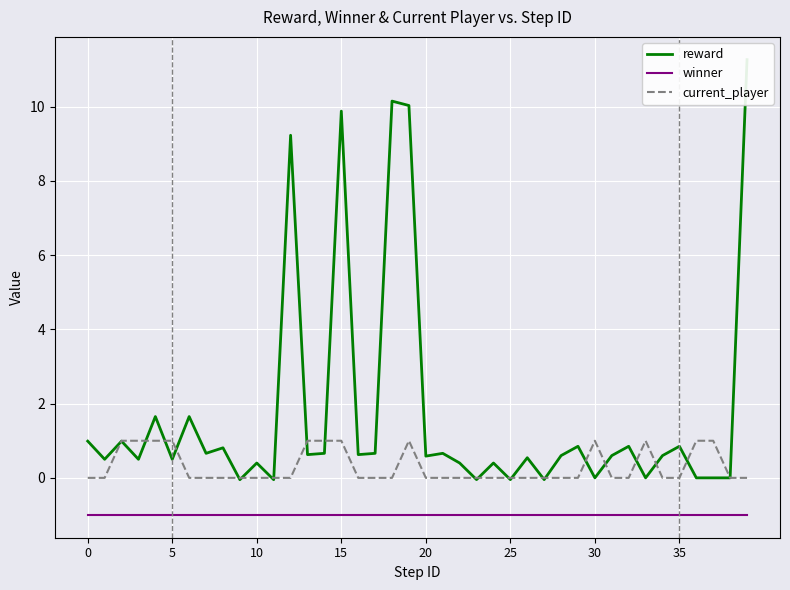

True or false: winner has more than 2 points higher than both neighbors.

False